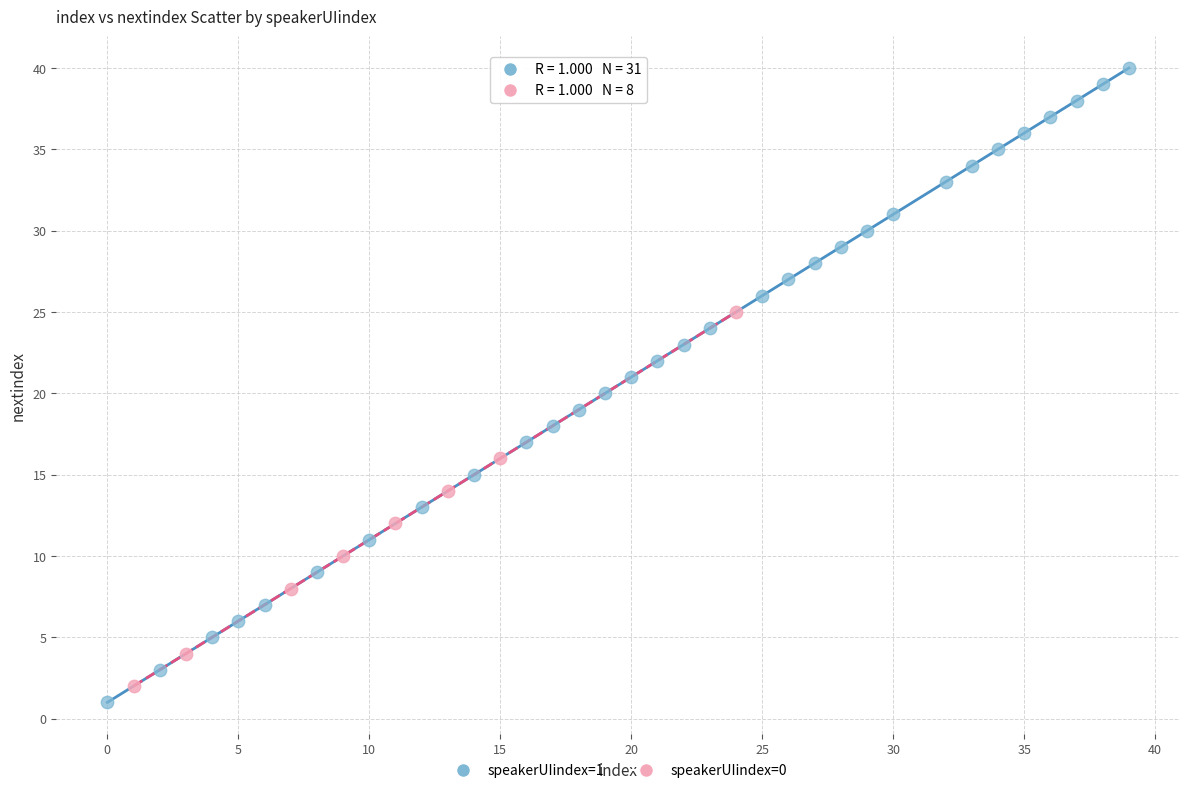

Which series reaches the maximum Y coordinate?

speakerUIindex=1